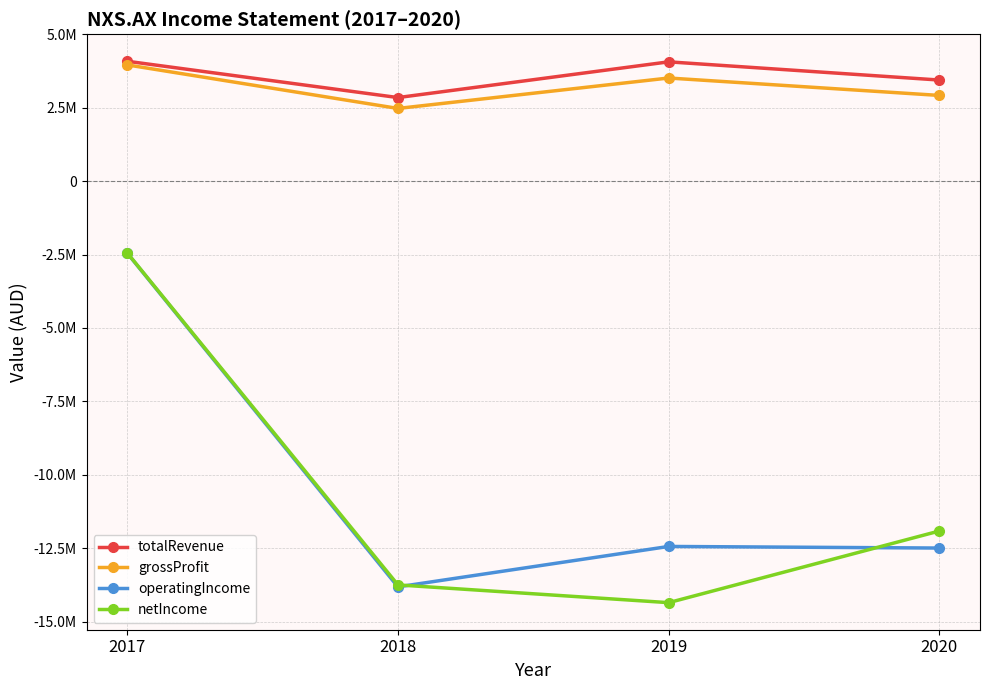

At which label is netIncome closest to -8397414?

2020